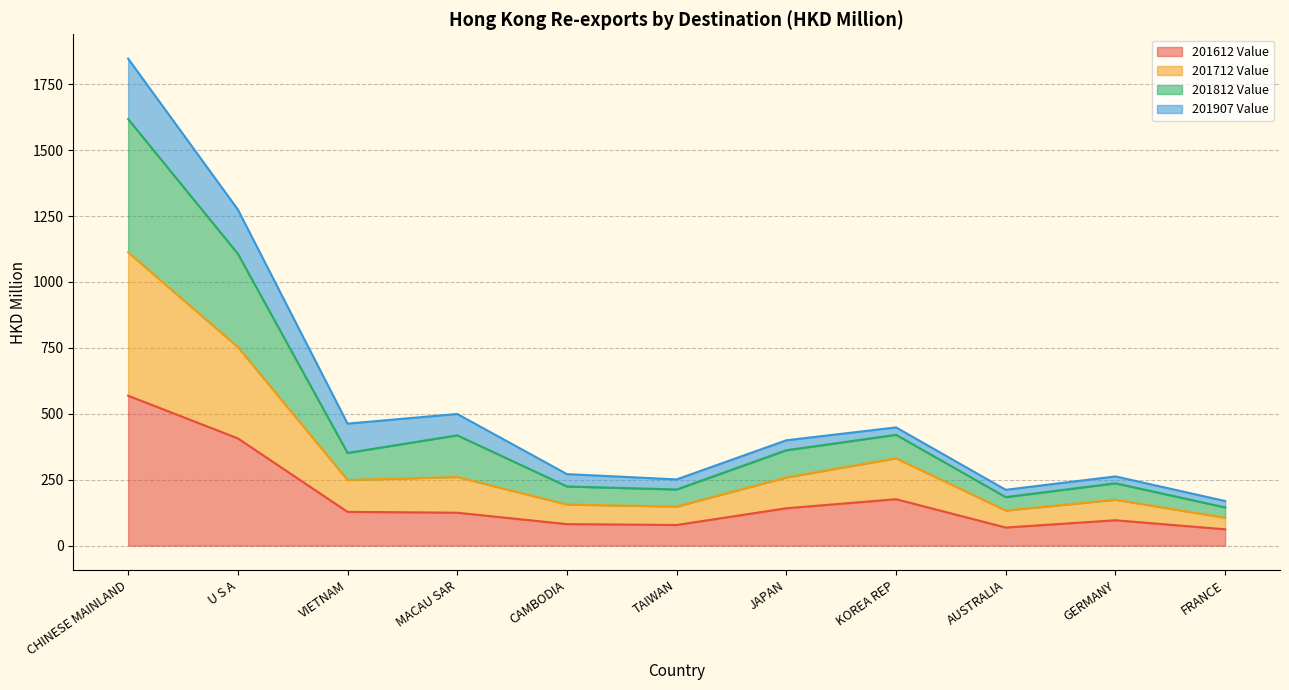

At how many categories does at least one series exceed 1512?

1